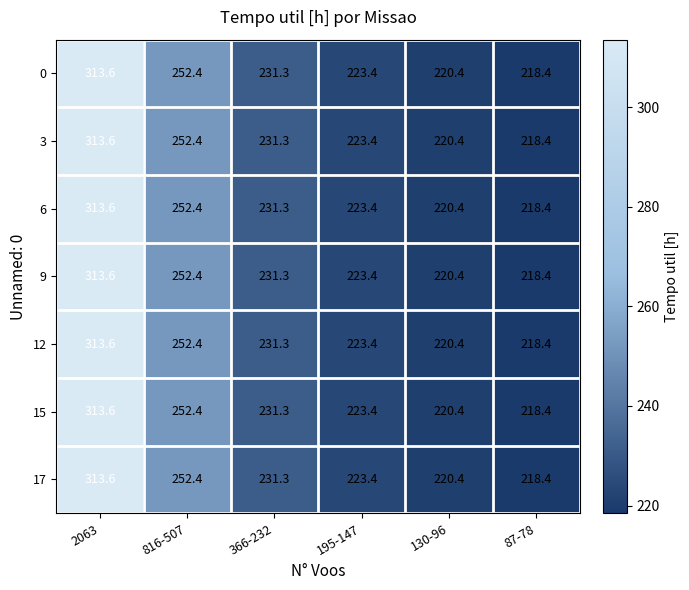

At which category does the chart reach its minimum across all series?

87-78